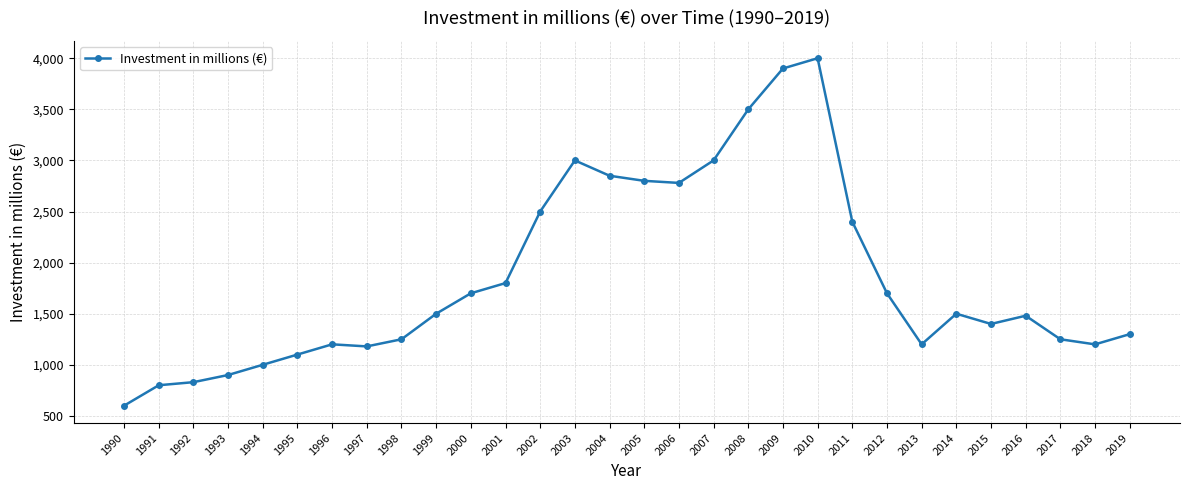

True or false: there are more than 1 points higher than both neighbors.

True